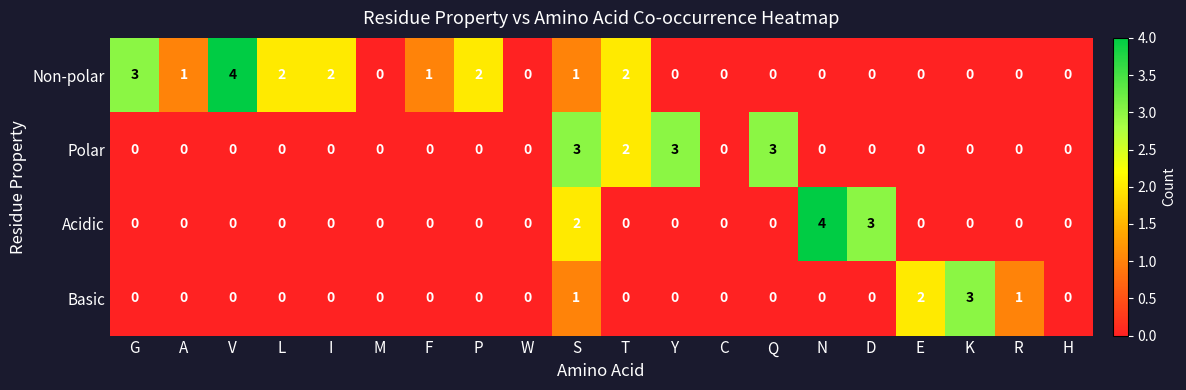

Which series changed the most between M and Y?

Polar